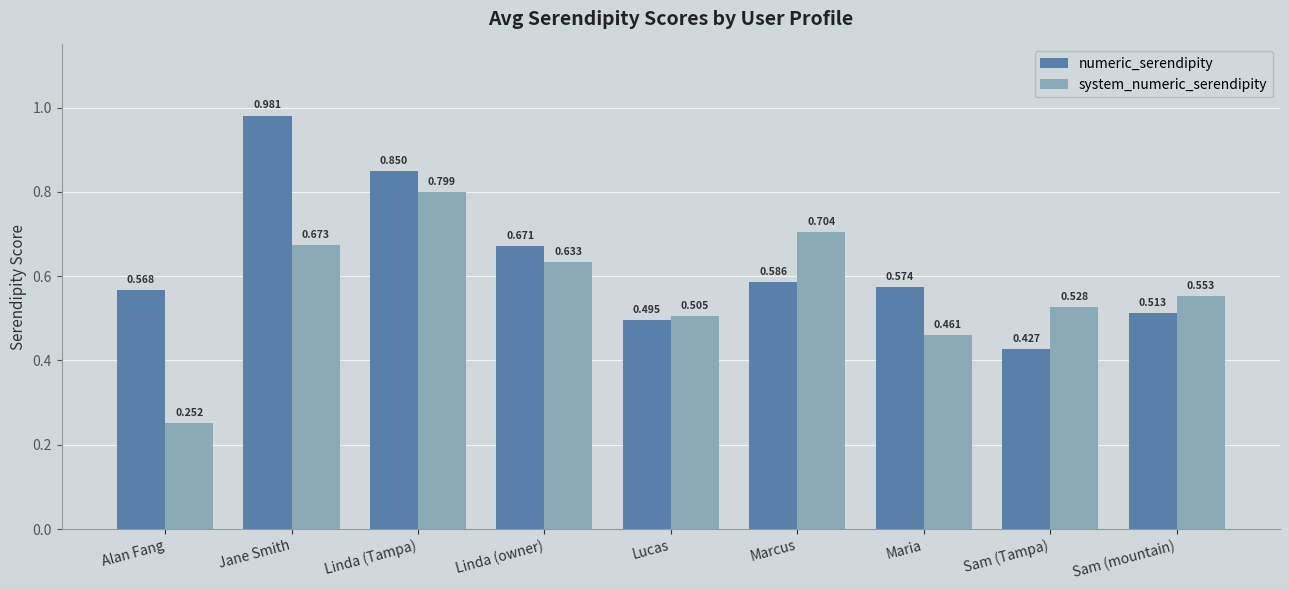

Where is numeric_serendipity nearest to the value 0?

Sam (Tampa)